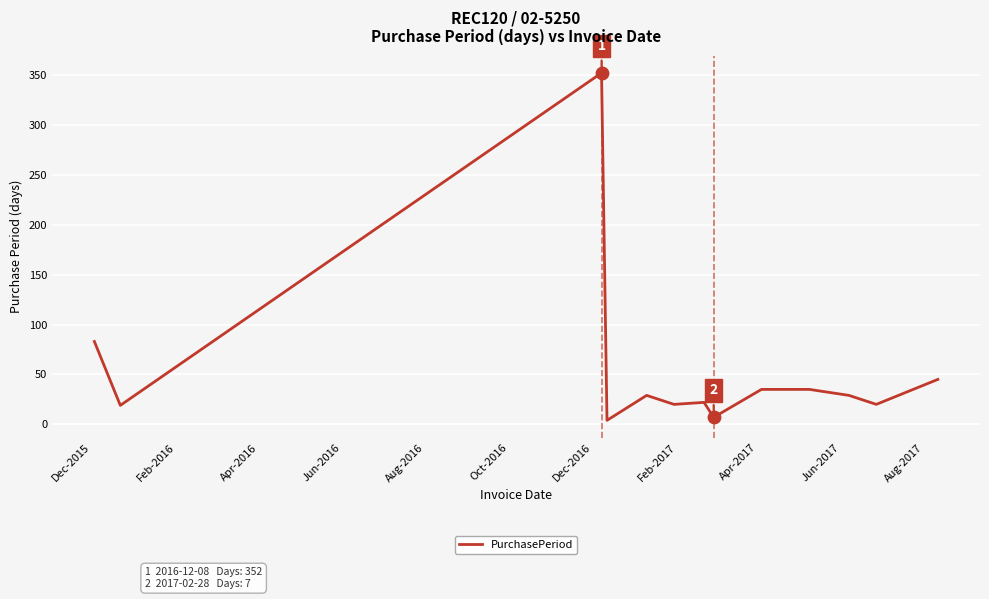

What is the greatest value displayed?

352